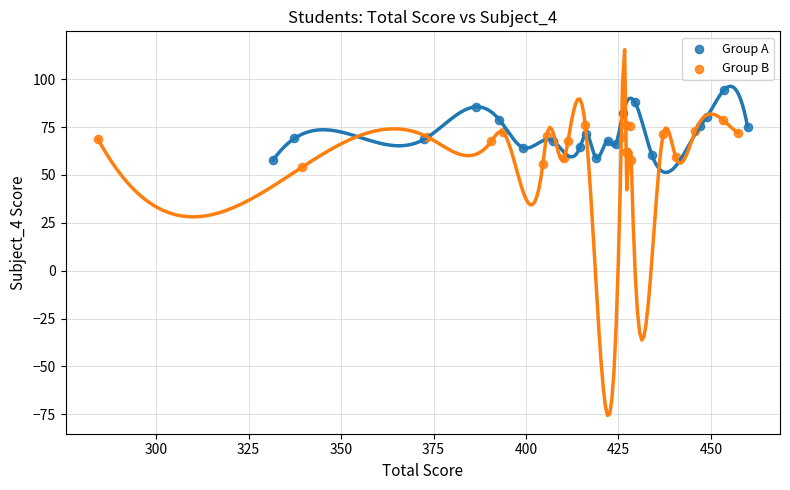

Which series contains the highest Y value?

Group A